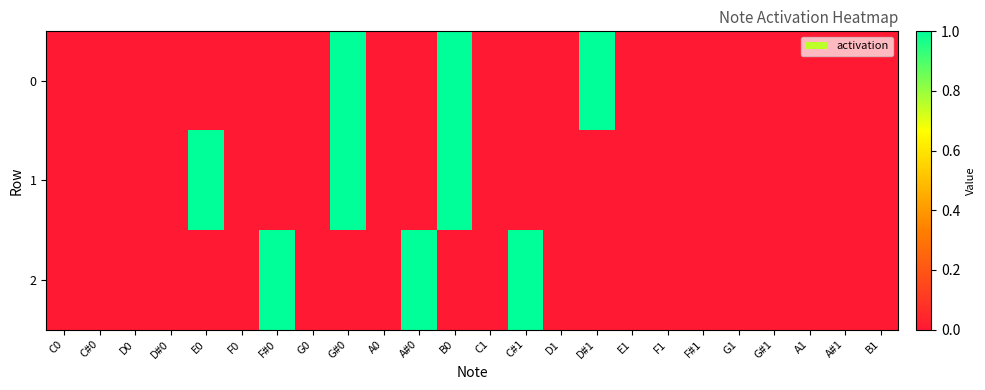

Which series changed the most between E0 and F#1?

1